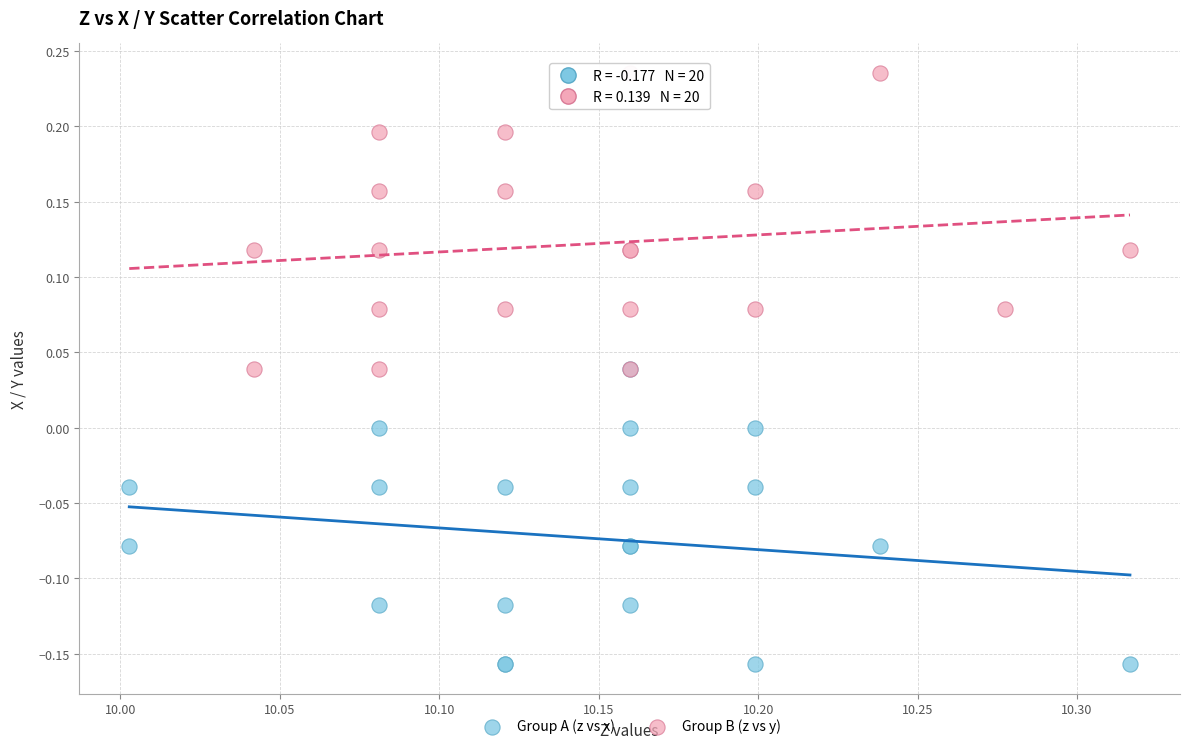

Which series reaches the minimum Y coordinate?

Group A (z vs x)